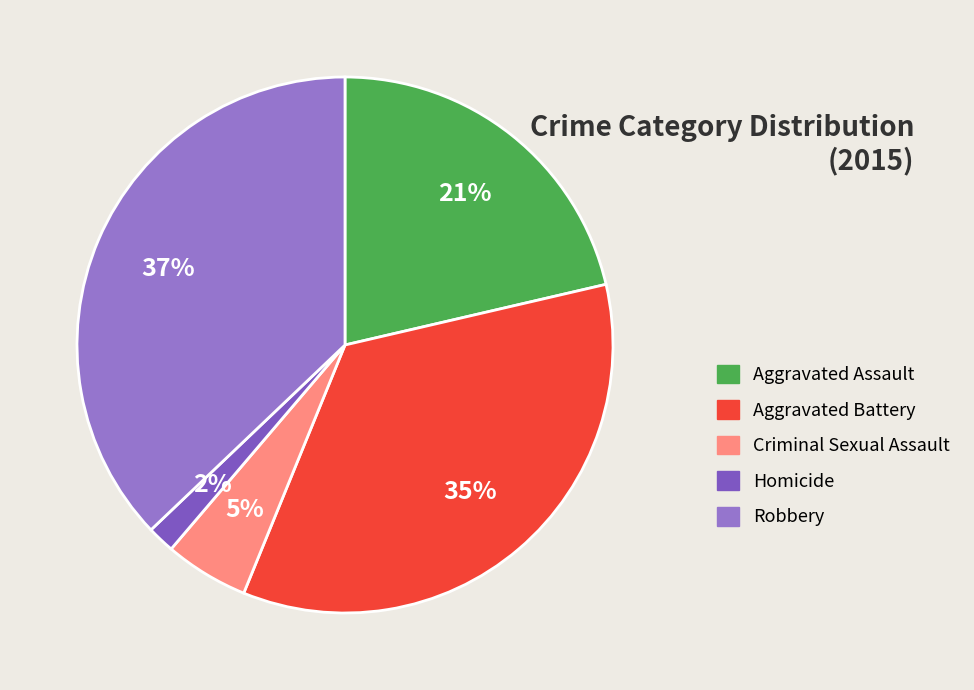

Is Aggravated Assault the majority of the pie?

No